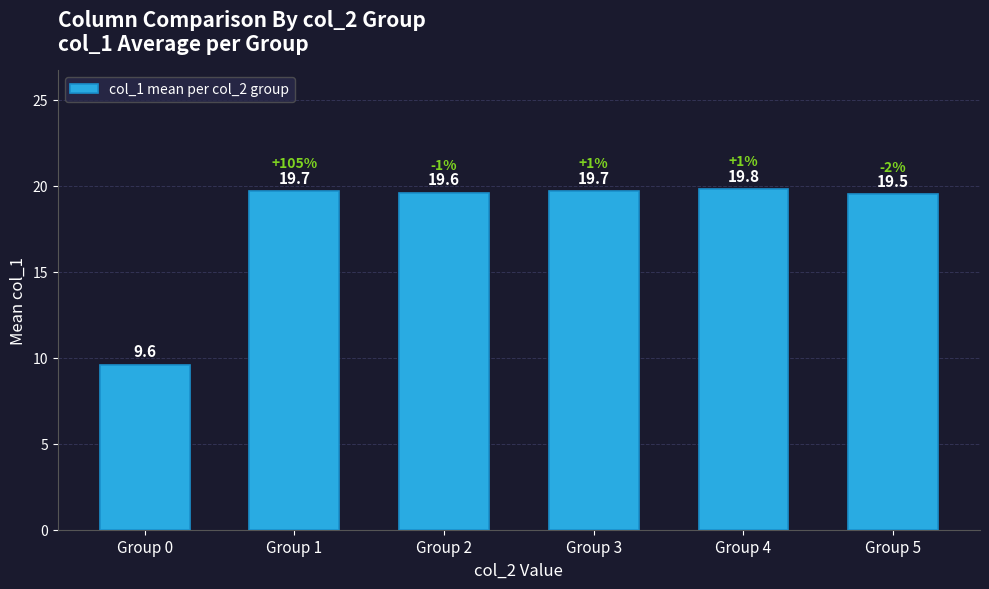

What is the sum of all values?

107.9